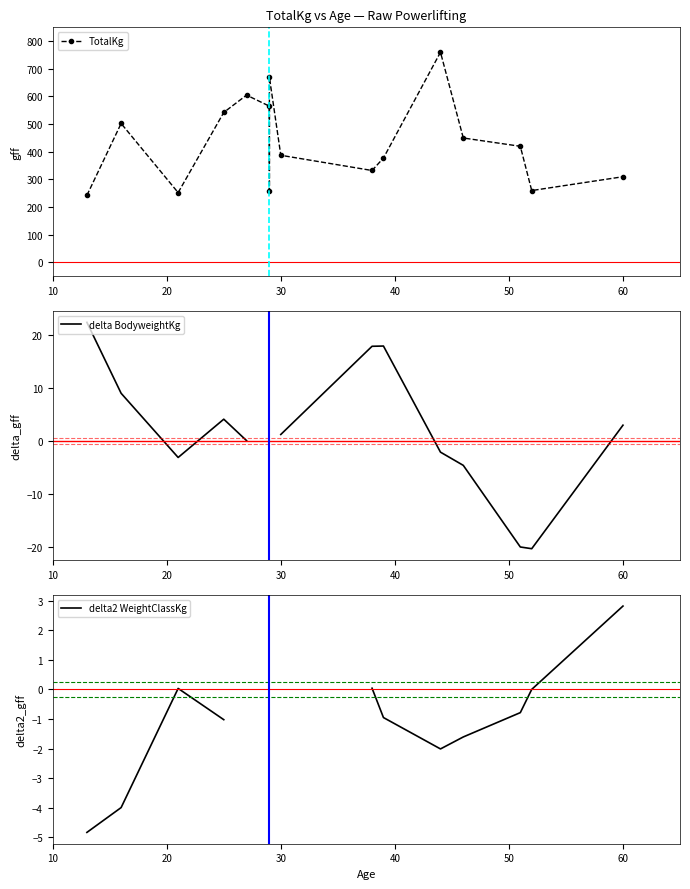

How many interior local peaks does the delta2 WeightClassKg series have?

1